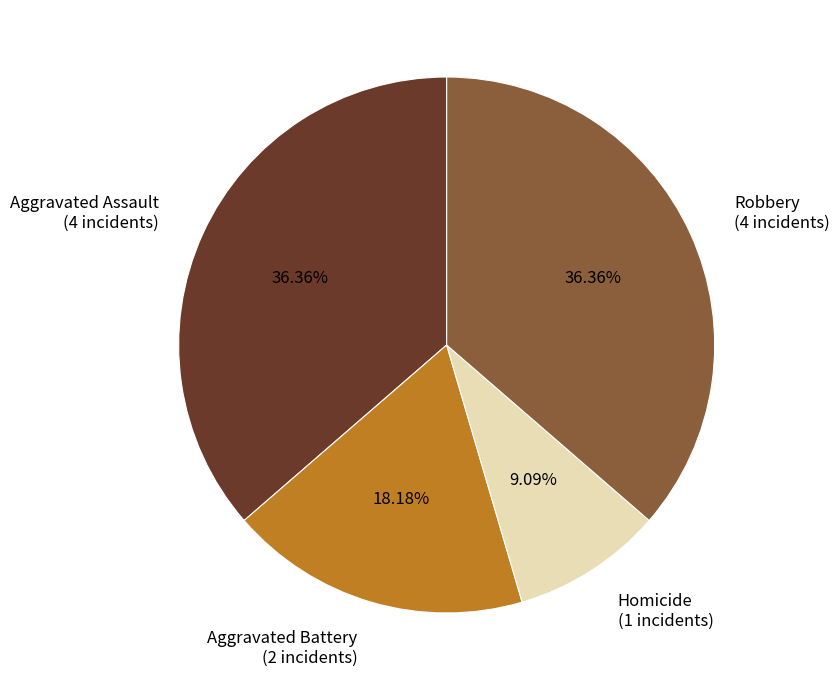

Is there any slice that represents more than half of the pie?

No